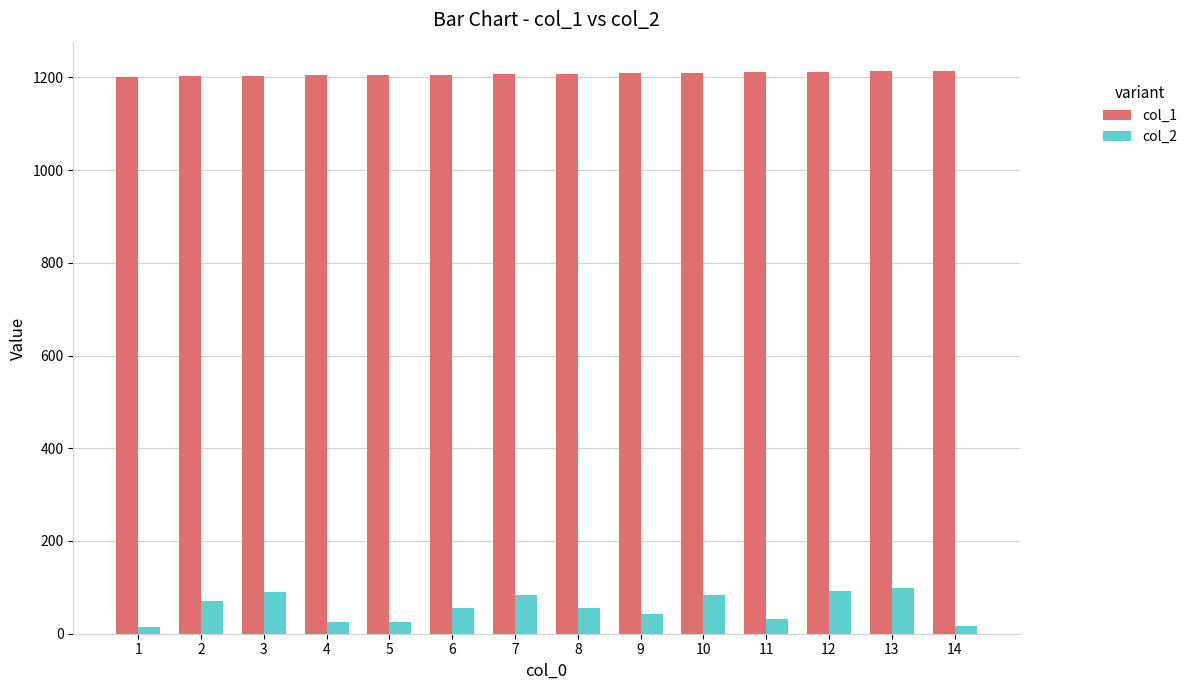

What is the value of the col_1 bar at the 8th from the left?

1208.0